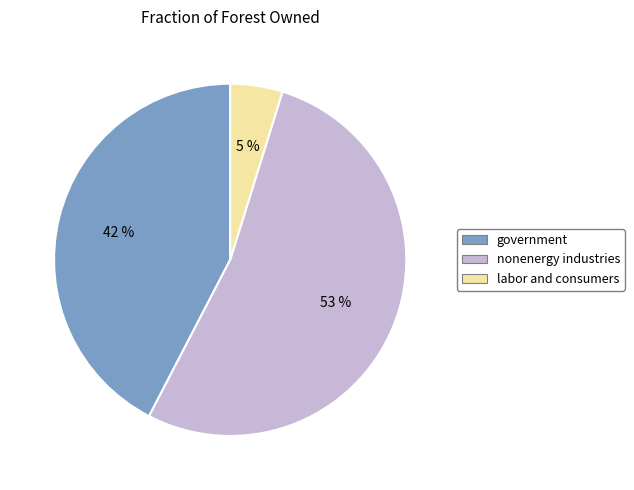

Is it true that nonenergy industries is 53% of the pie?

True